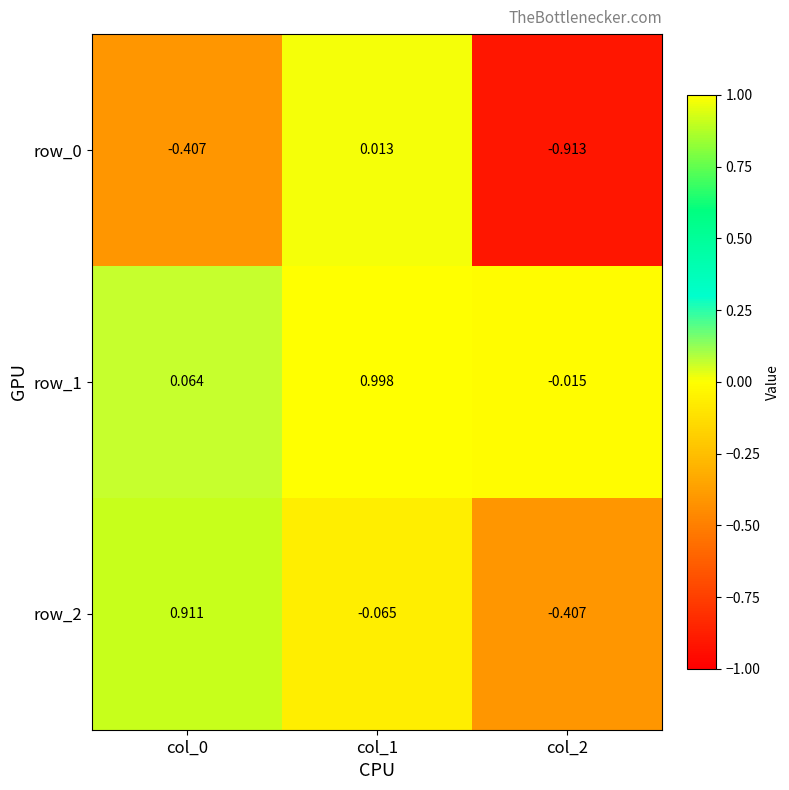

Between col_0 and col_2, which series saw the biggest shift?

row_2